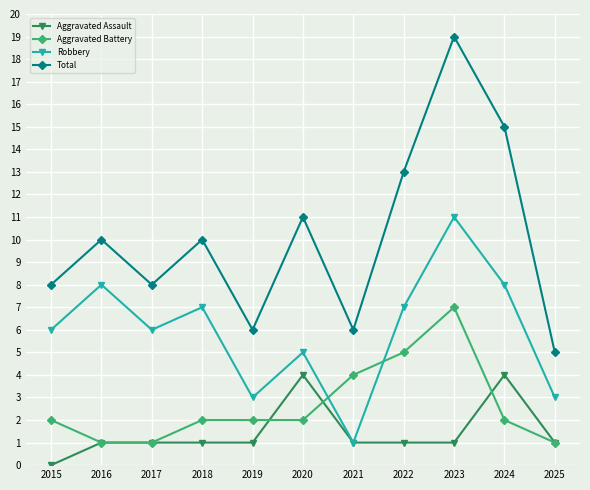

Which label corresponds to the smallest value in the chart?

2015